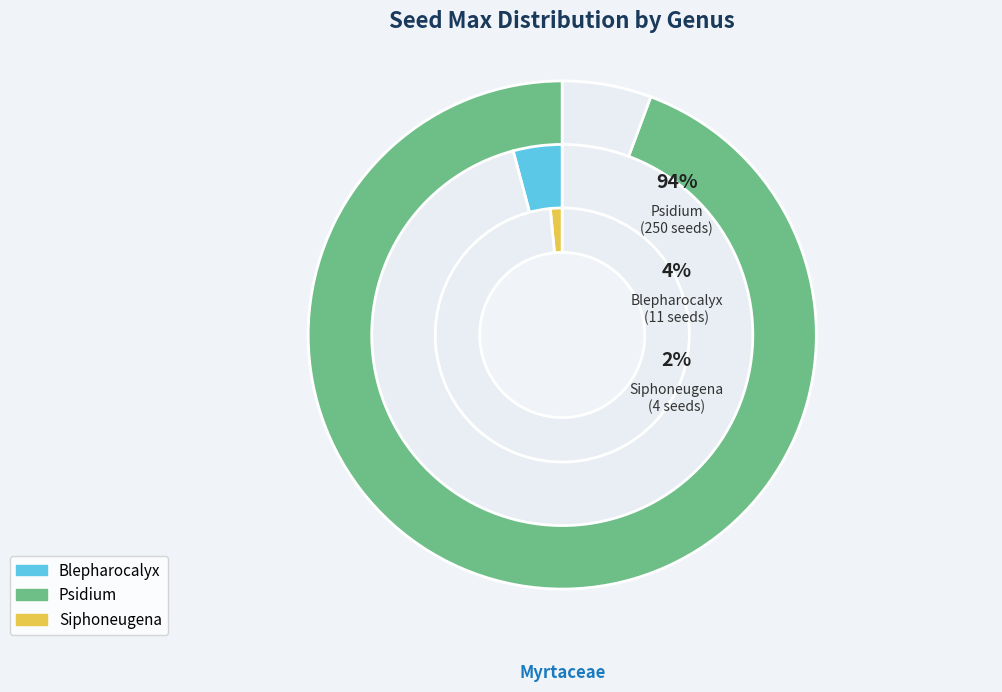

Is it true that Blepharocalyx is 1% of the pie?

False